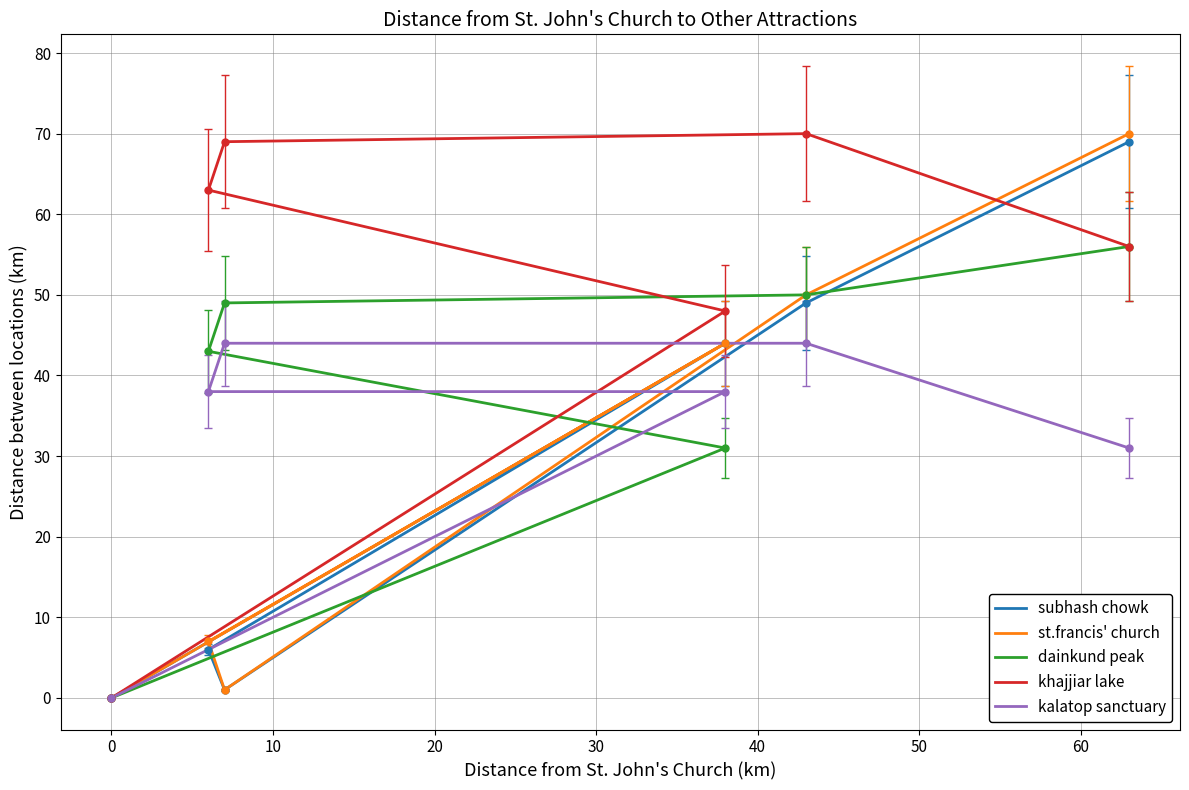

Is it true that subhash chowk equals 65 at 30?

False